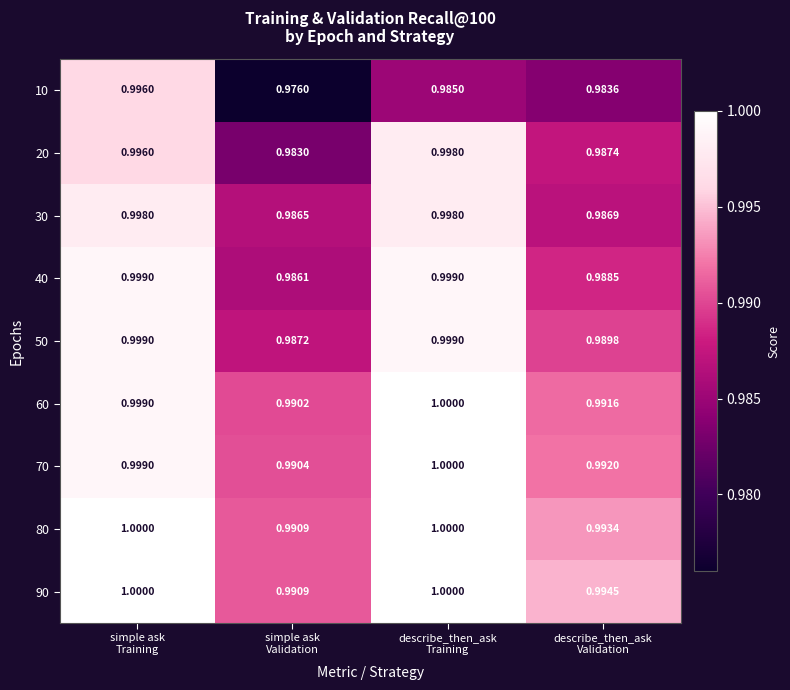

Count the number of categories in the chart.

4